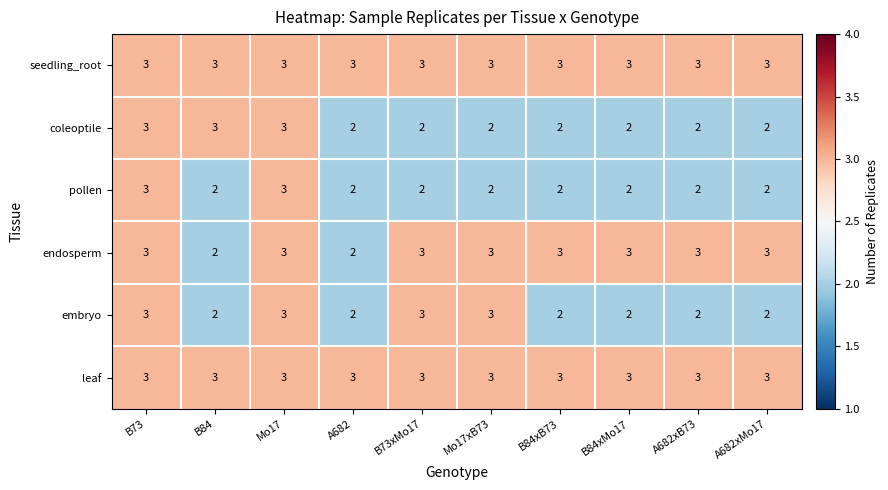

How many endosperm values are between 3 and 4?

8